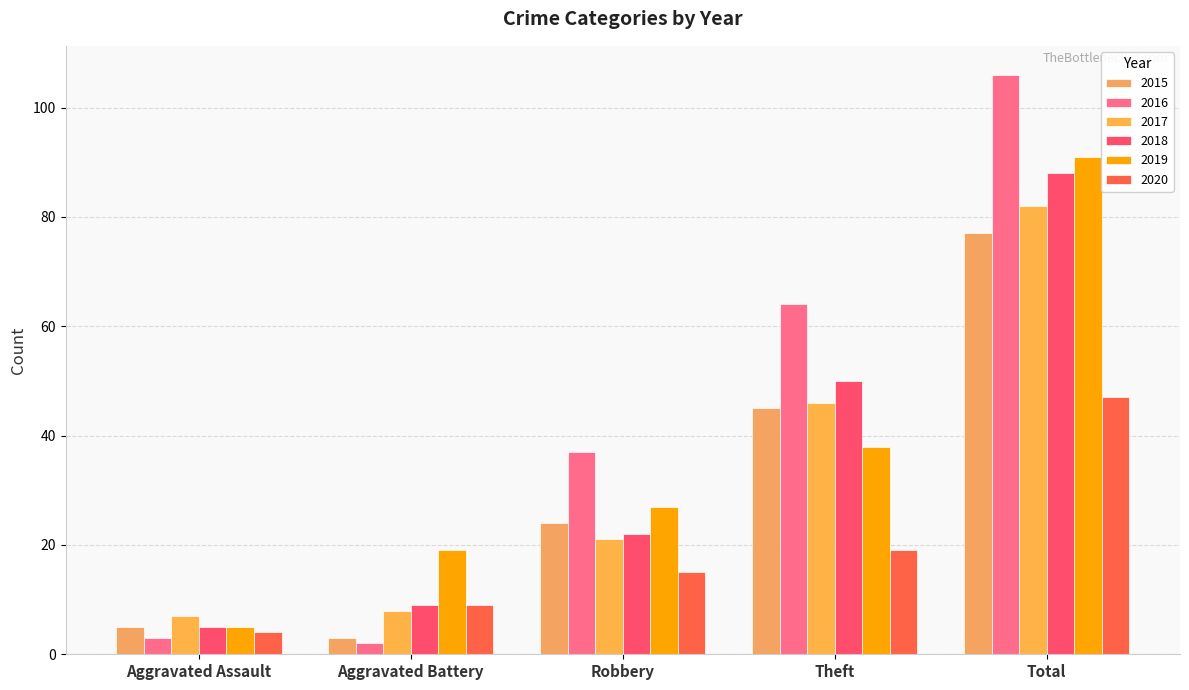

What is the difference between the maximum and minimum values in the 2017 series?

75